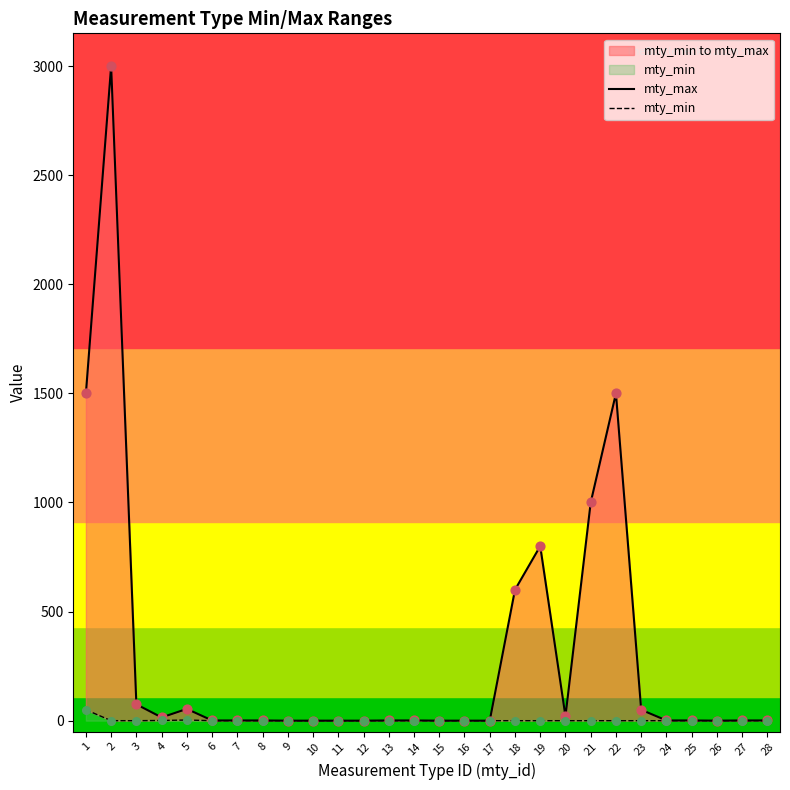

At which category is the sum across all series the highest?

2